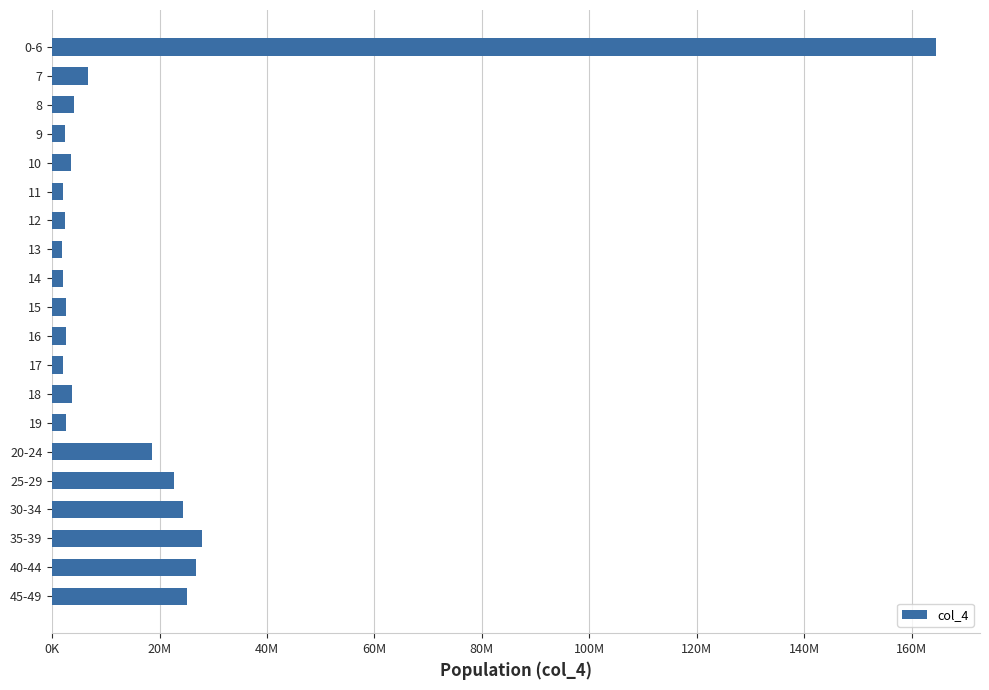

How many bars are there in total?

20